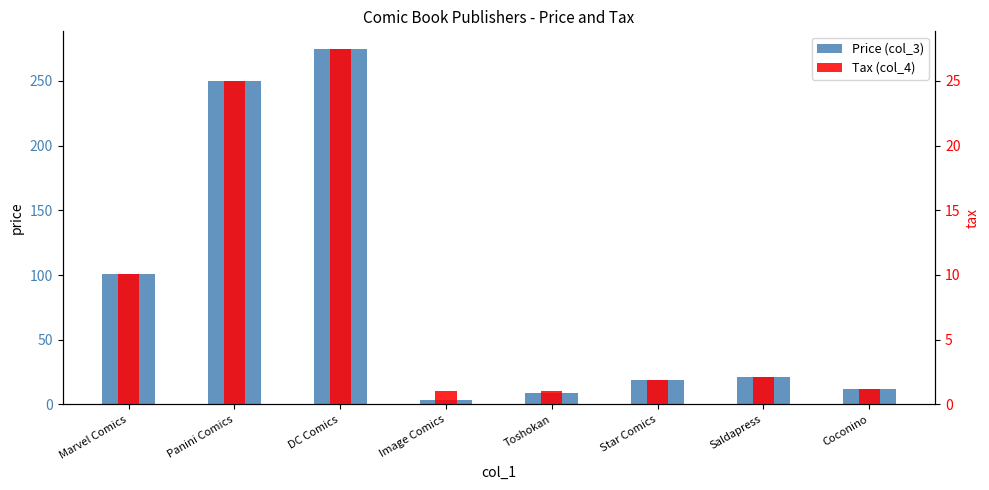

Rank the series by their maximum value, from highest to lowest.

Price (col_3), Tax (col_4)